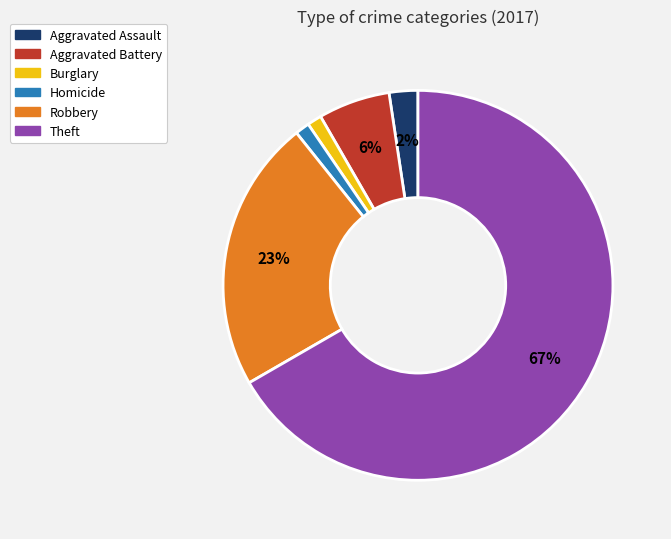

Between Theft and Robbery, which is larger?

Theft